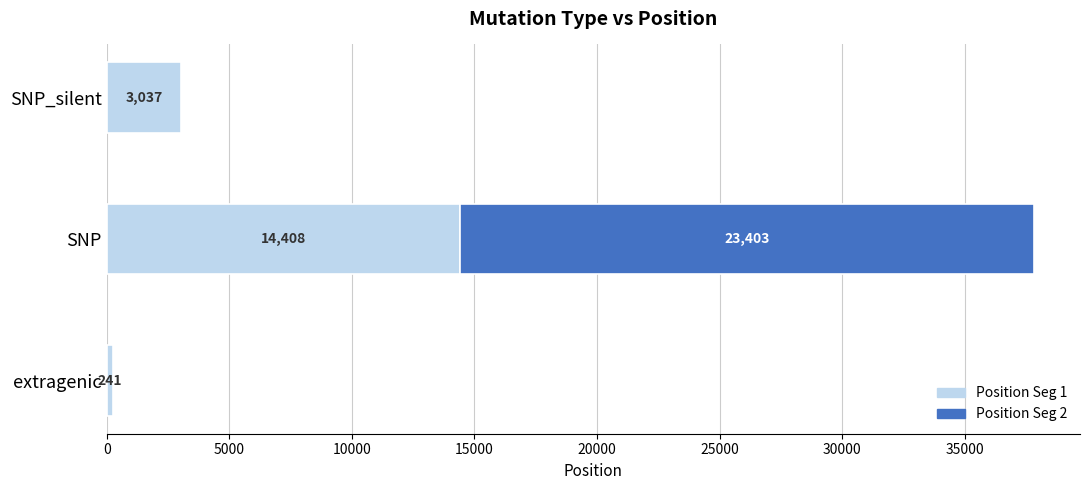

Reading left to right, transcribe all the data shown in this chart.

241	14408	23403	3037